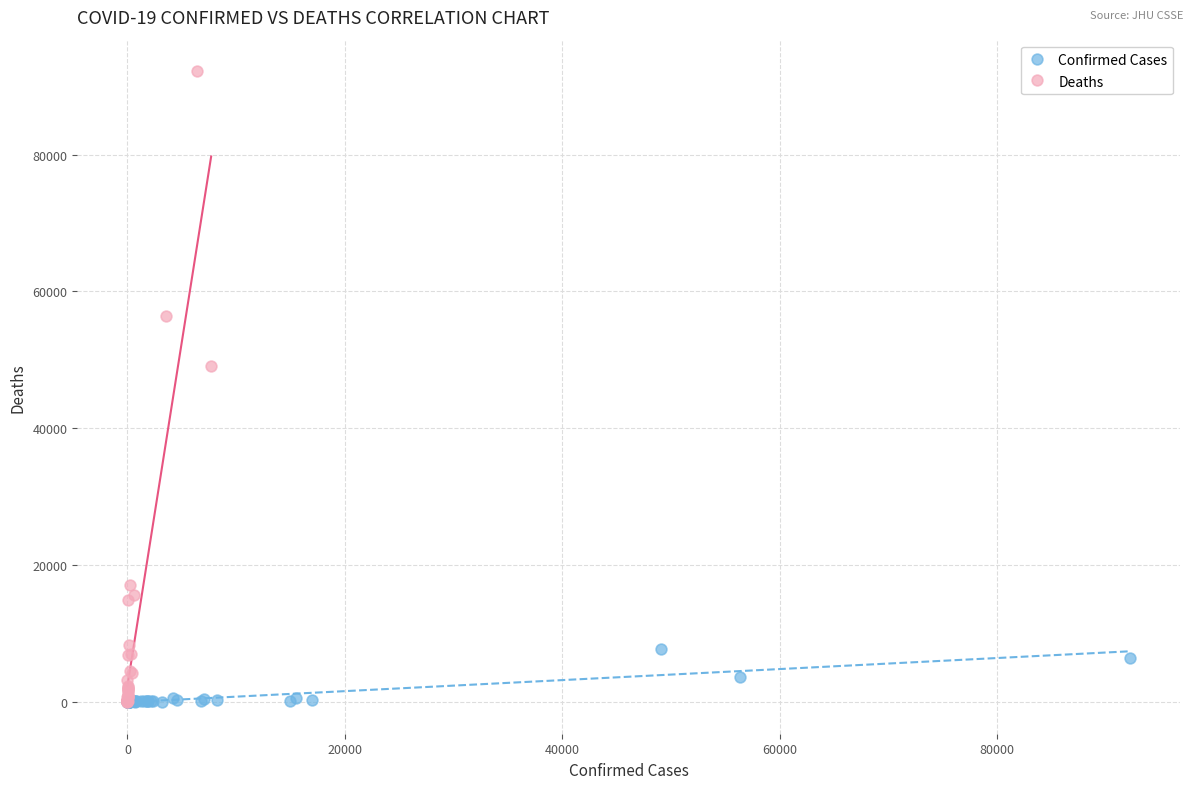

What are all the series names shown in the legend?

Confirmed Cases, Deaths